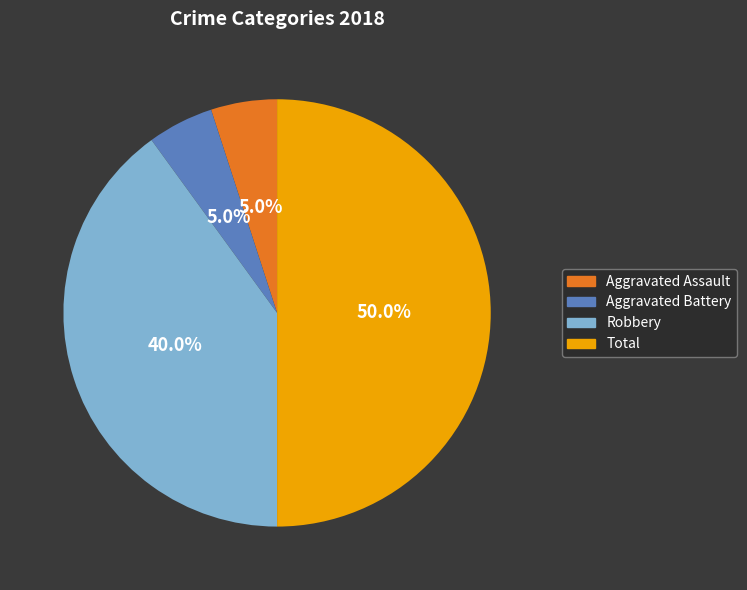

What is the ratio of the value at Aggravated Battery to the value at Total?

0.1